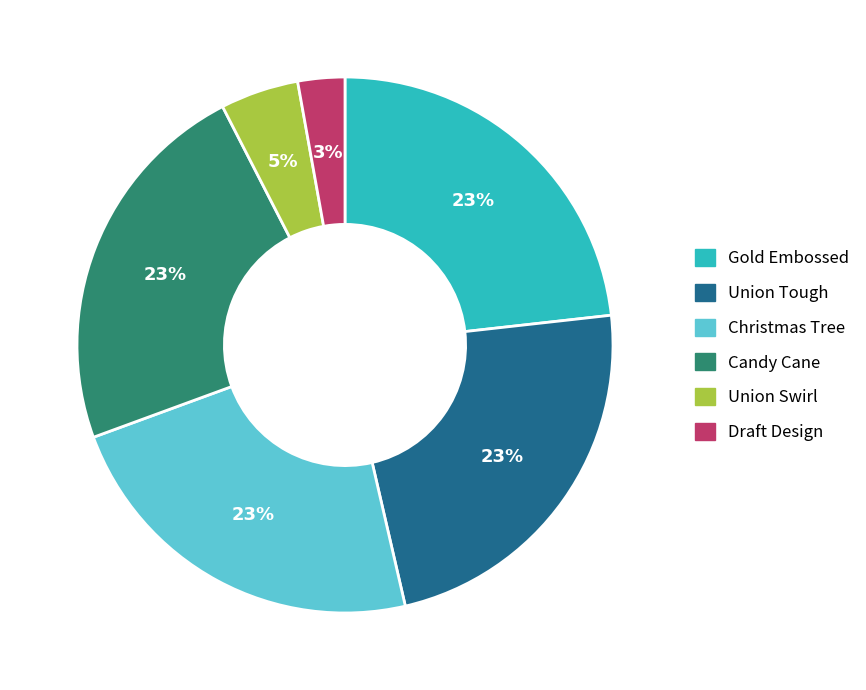

Which category has the smallest portion of the pie?

Draft Design